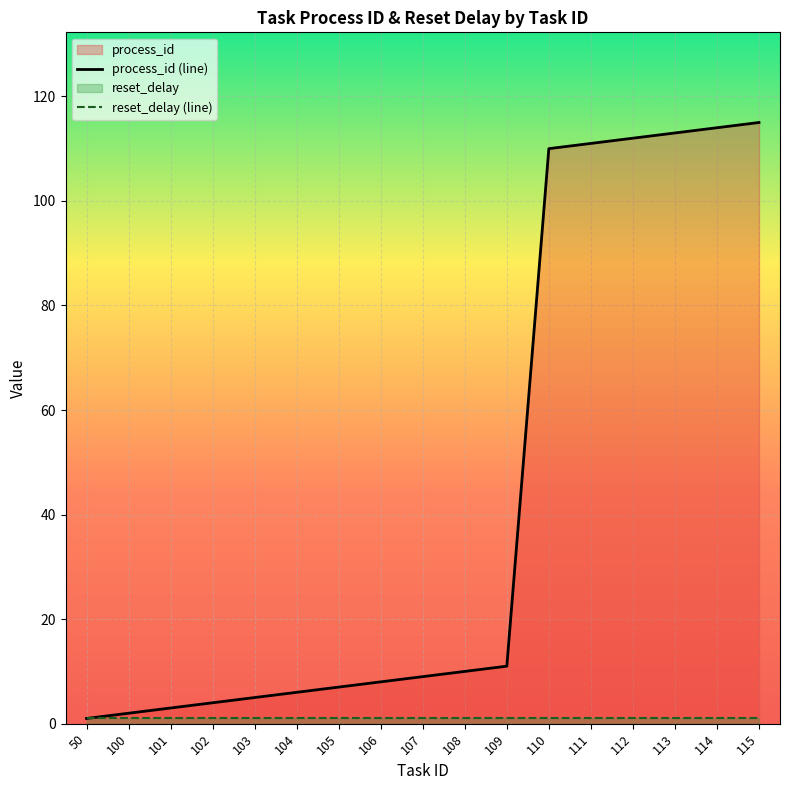

What is the difference between the process_id (line) values at 102 and 106?

4